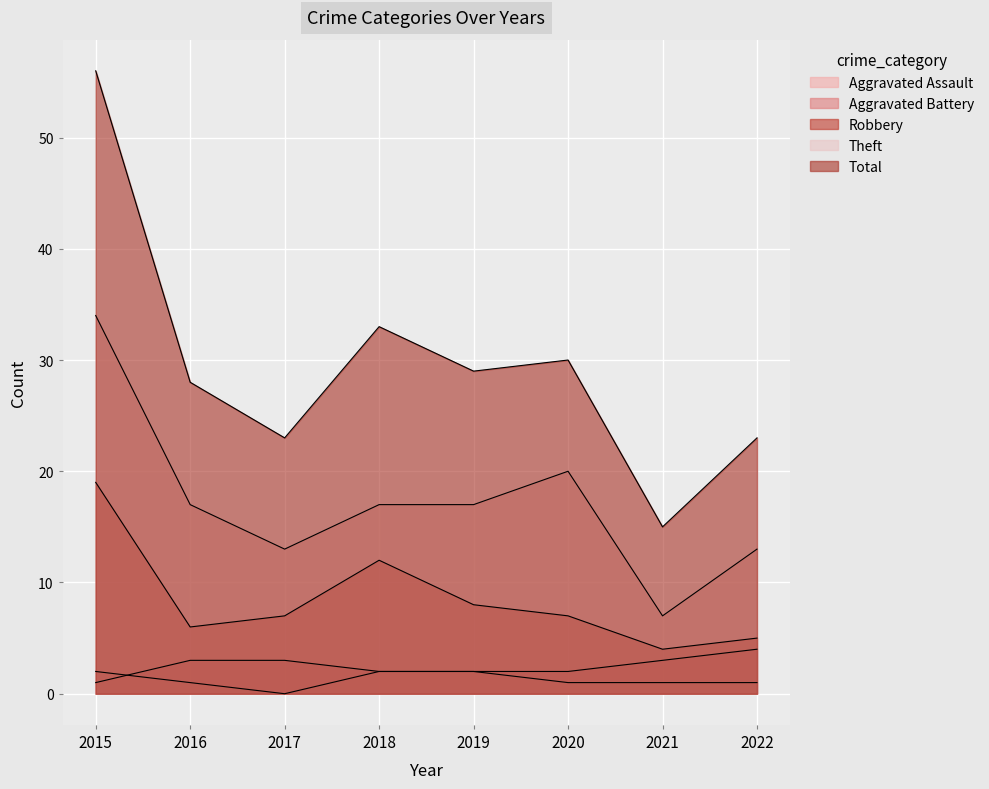

In Total, how many points are higher than both neighbors (excluding endpoints)?

2